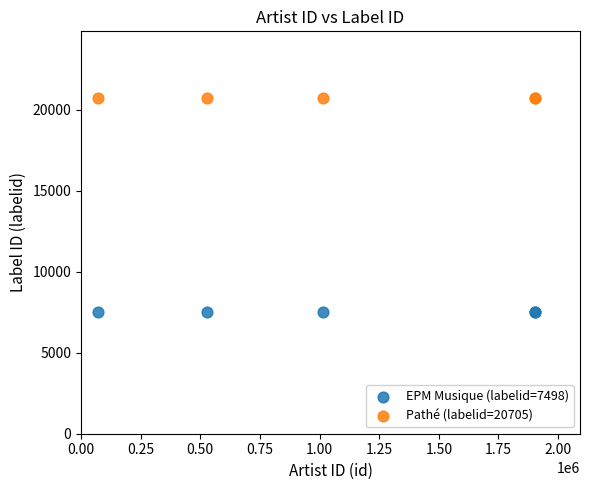

Which series contains the highest Y value?

Pathé (labelid=20705)